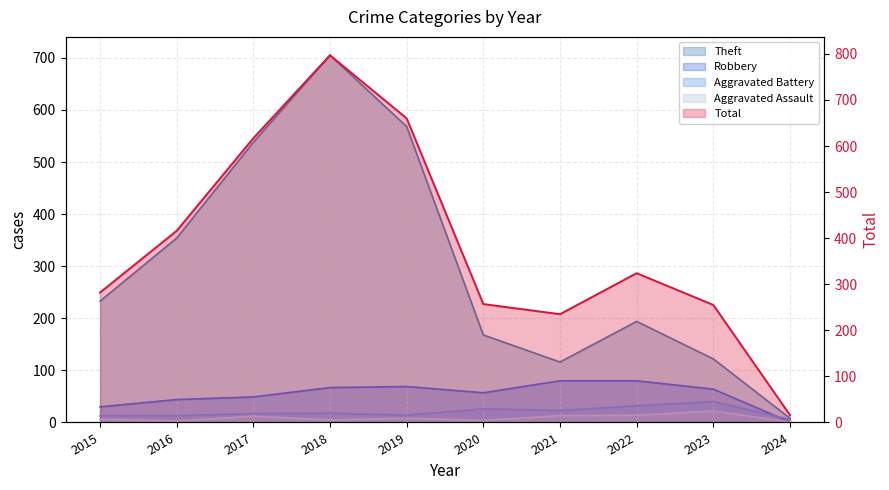

At which category is the sum across all series the highest?

2018